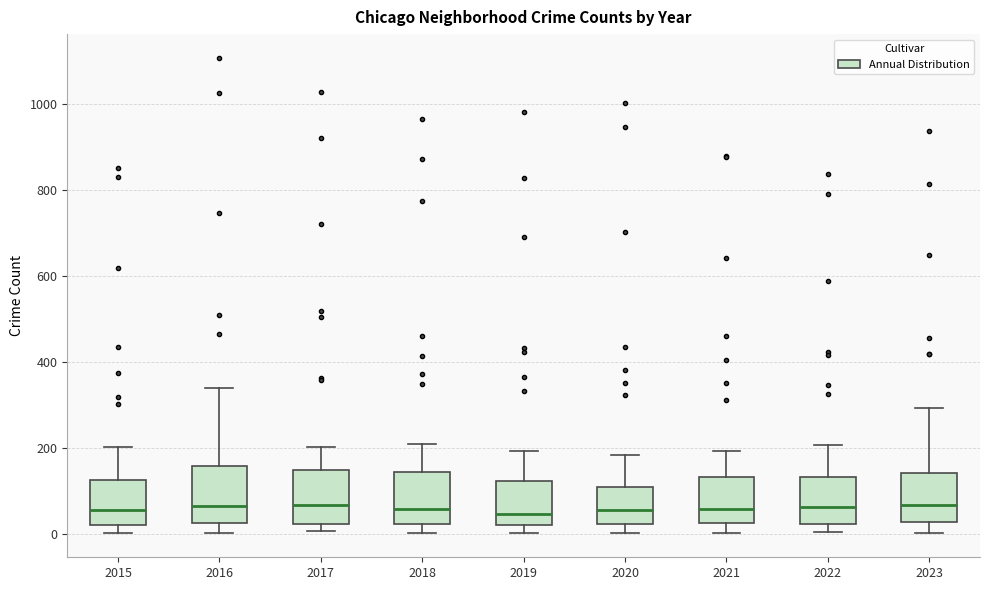

Reading left to right, read every box against the y-axis: the position of its median line, the range the box covers, and the ends of its whiskers. The values are not printed on the chart, so give them approximately, as read against the axis.

2015: median 60, box 20 to 120, whiskers 0 to 200
2016: median 60, box 20 to 160, whiskers 0 to 340
2017: median 60, box 20 to 160, whiskers 0 to 200
2018: median 60, box 20 to 140, whiskers 0 to 200
2019: median 40, box 20 to 120, whiskers 0 to 200
2020: median 60, box 20 to 120, whiskers 0 to 180
2021: median 60, box 20 to 140, whiskers 0 to 200
2022: median 60, box 20 to 140, whiskers 0 to 200
2023: median 60, box 20 to 140, whiskers 0 to 300